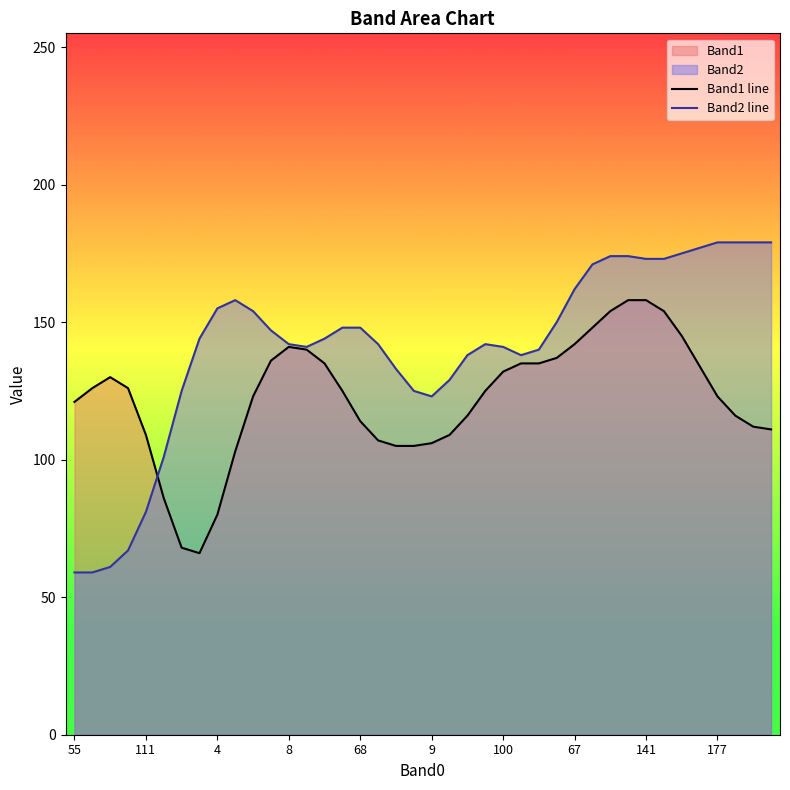

At 10, list the series in order from smallest to largest.

Band1 line, Band2 line